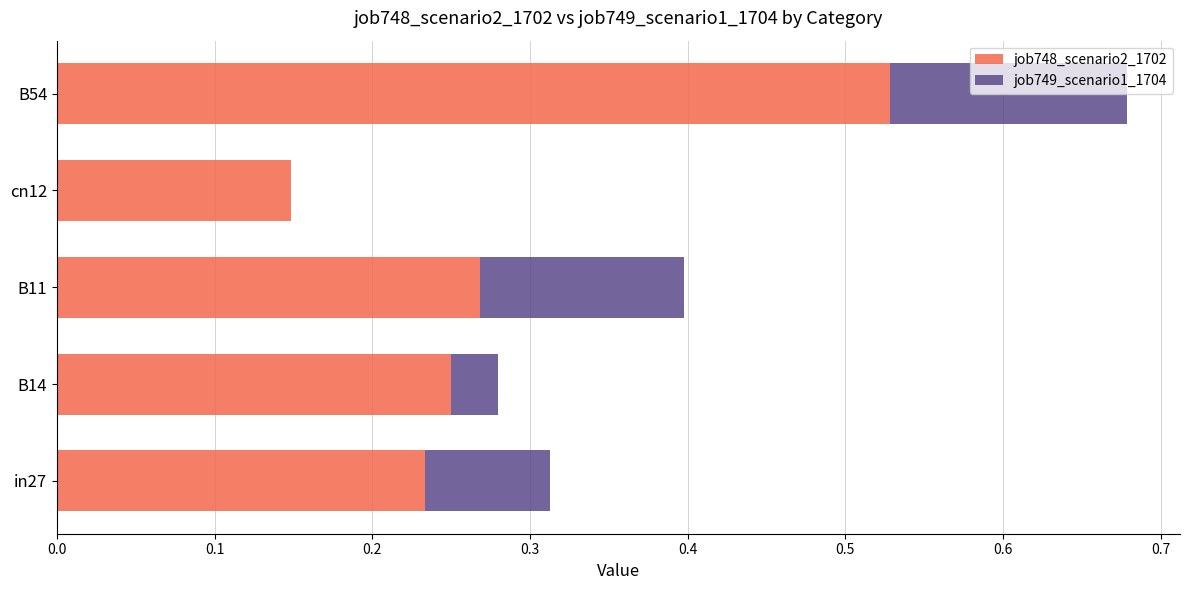

At which category is the sum across all series the highest?

B54